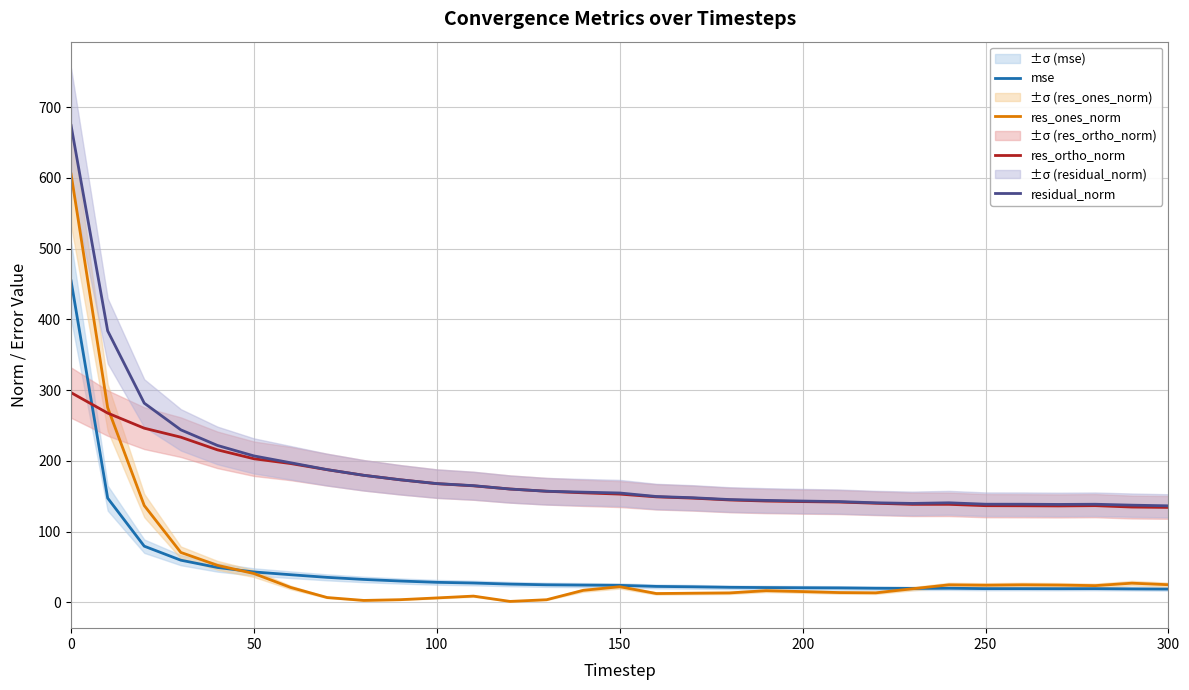

How many lines are shown in the chart?

4